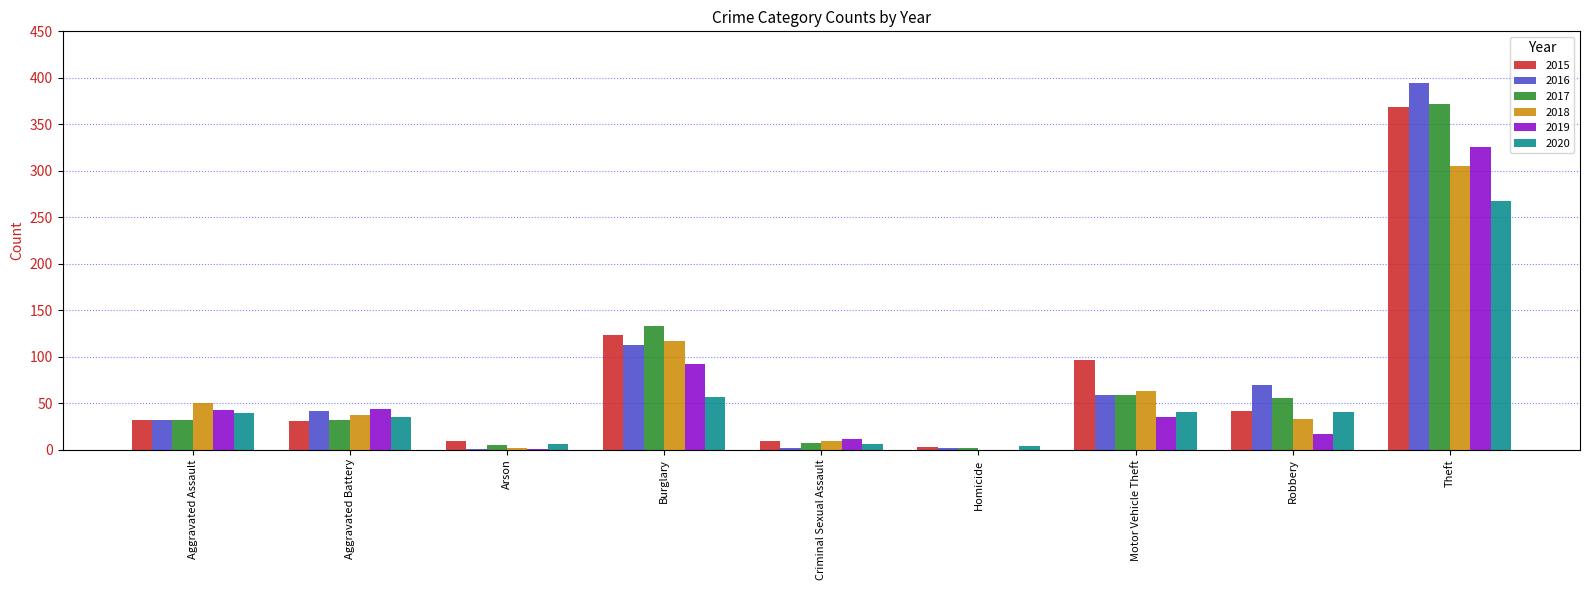

True or false: 2015 has a value of 13 at Aggravated Assault.

False